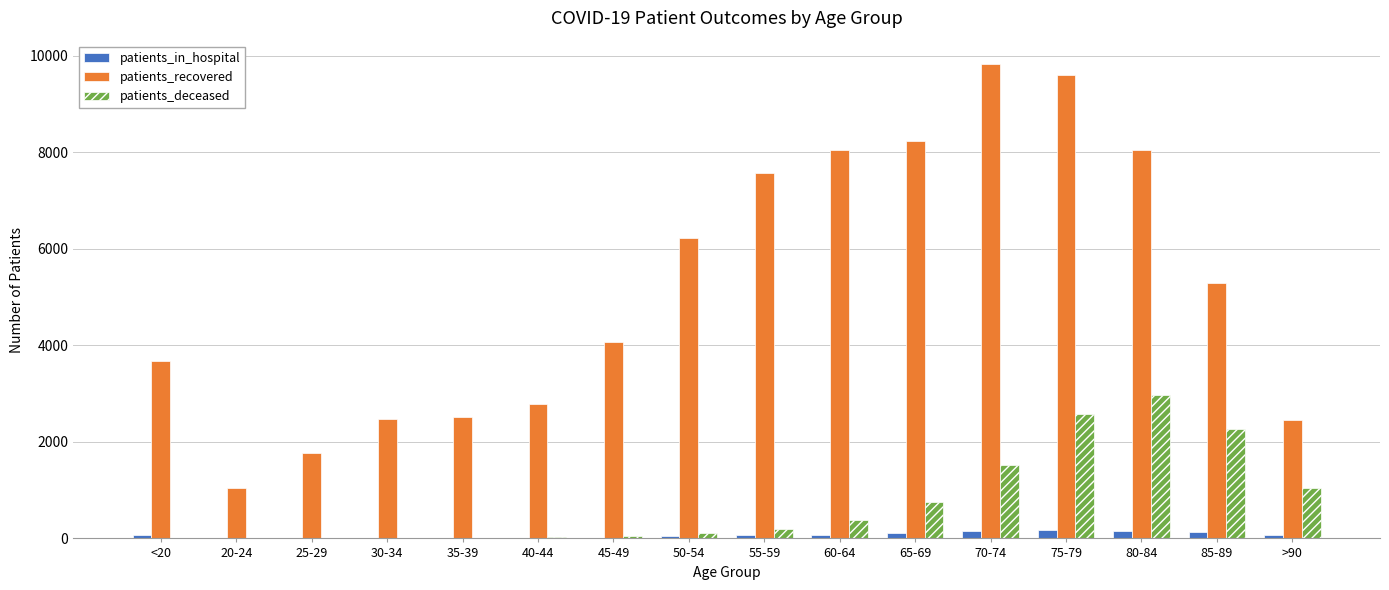

What is the approximate value of patients_deceased at 25-29?

3